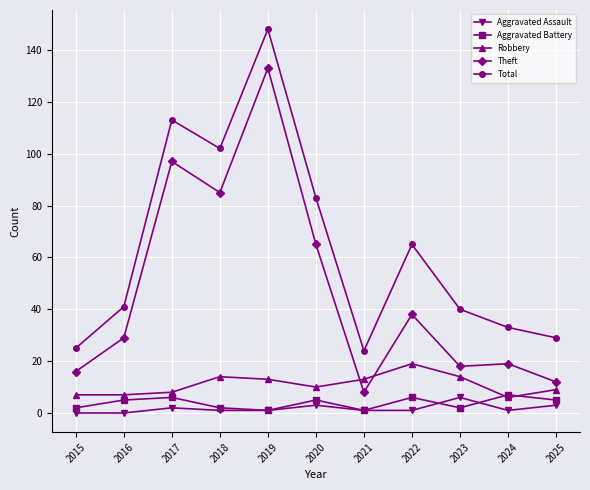

Where is Theft nearest to the value 70?

2020